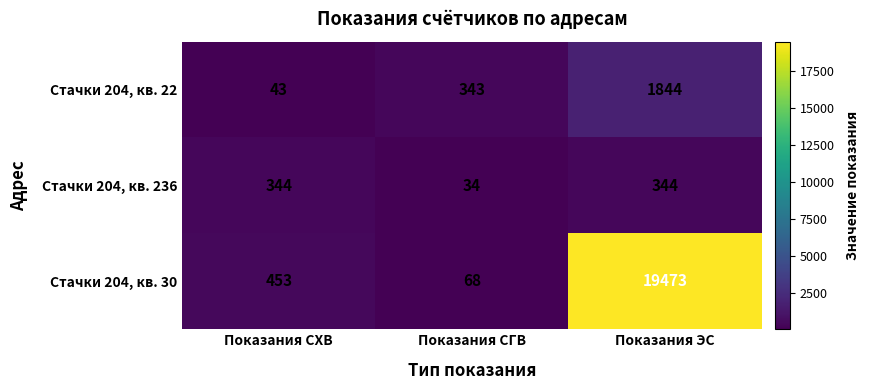

Which series has the largest range (max minus min)?

Стачки 204, кв. 30